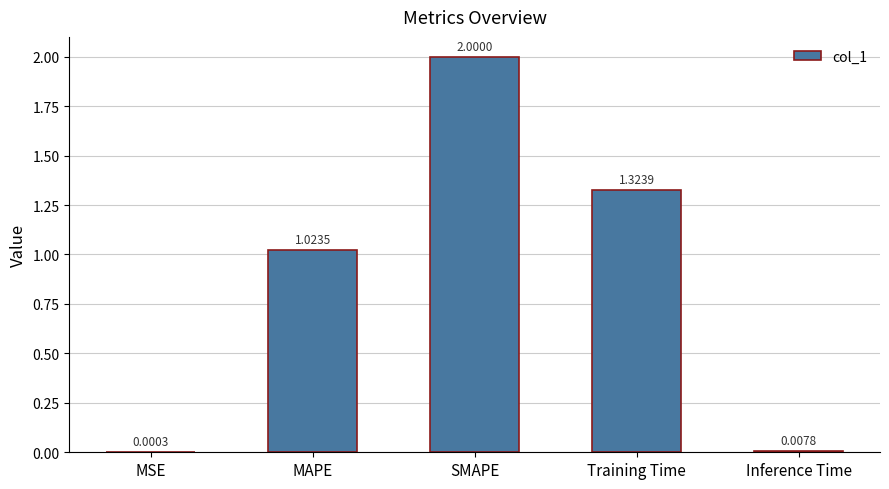

What is the change in value from MSE to MAPE?

+1.0